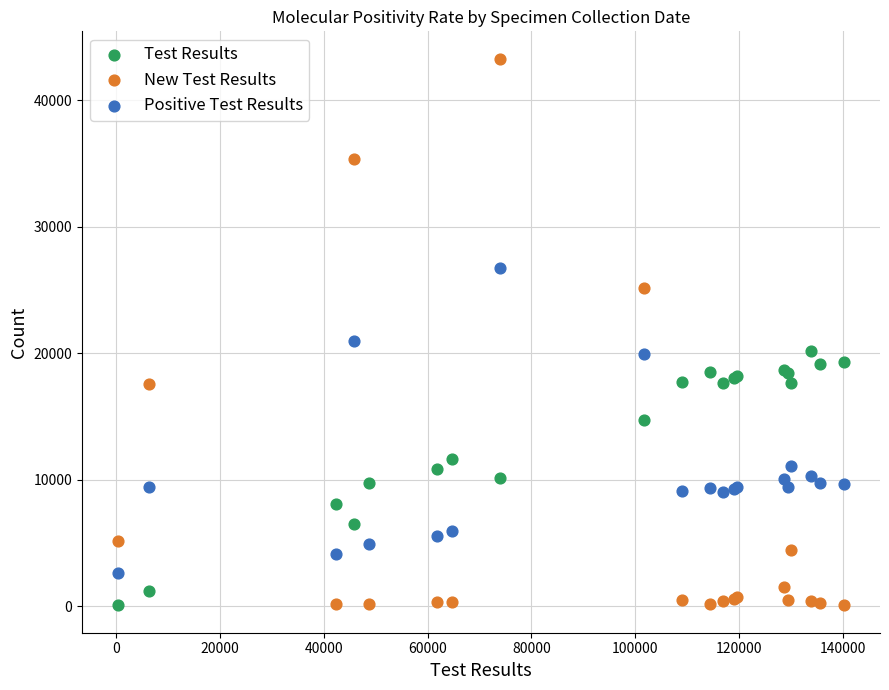

Across all series, what Y value is closest to 21676?

20940.5